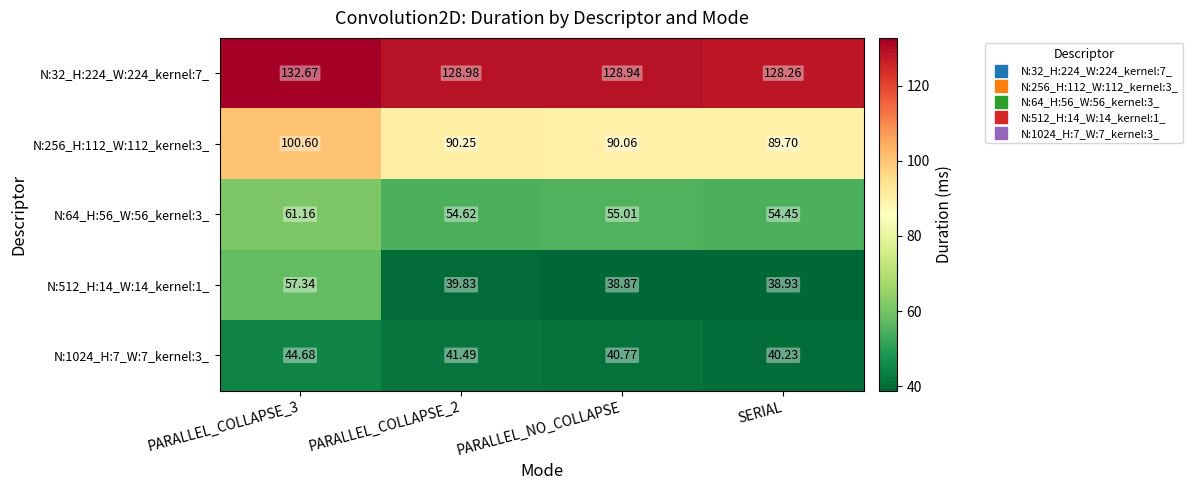

Is the value of N:512_H:14_W:14_kernel:1_ at PARALLEL_COLLAPSE_2 greater than the value of N:256_H:112_W:112_kernel:3_ at PARALLEL_NO_COLLAPSE?

No